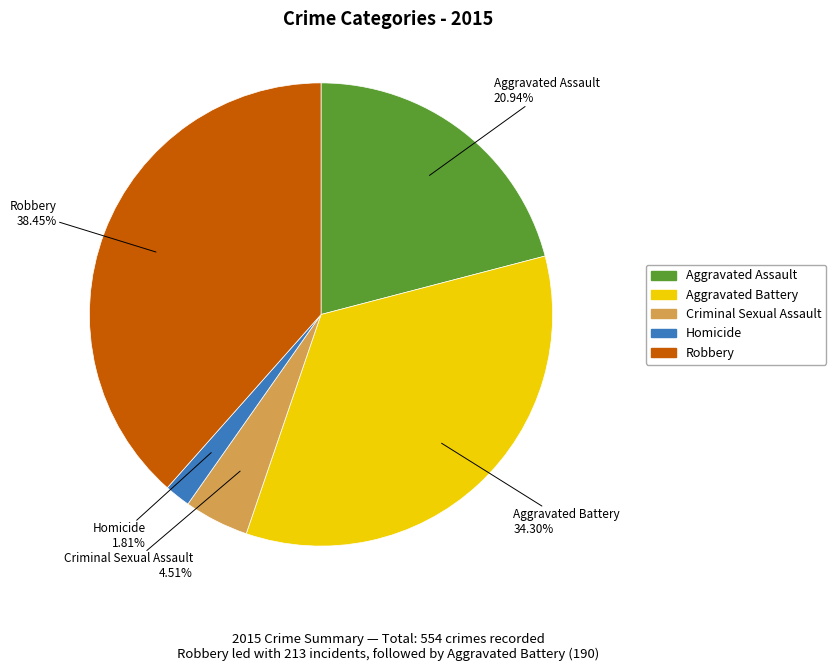

What is the largest slice in the pie chart?

Robbery